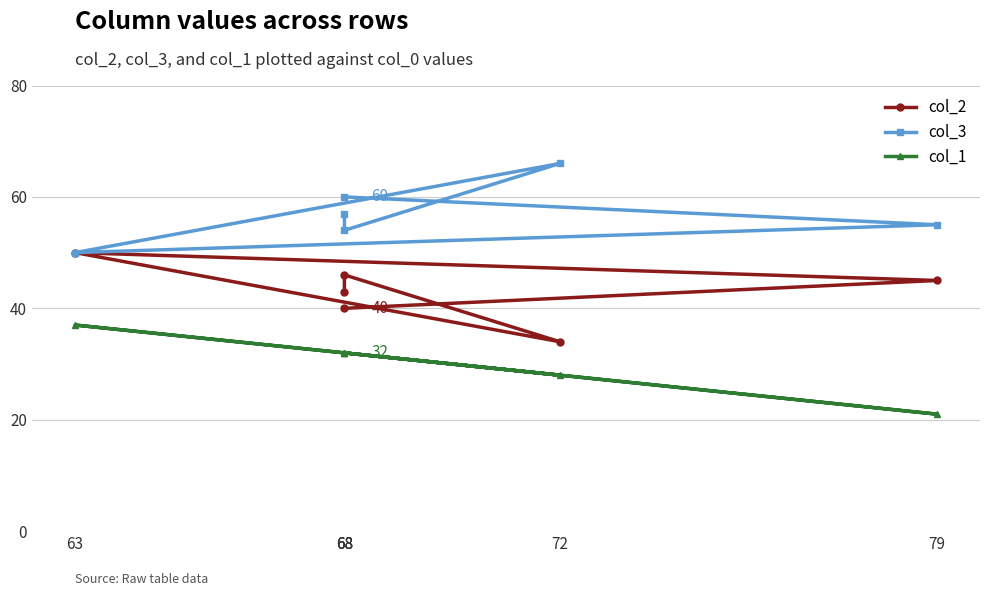

At 68, list the series in order from largest to smallest.

col_3, col_2, col_1